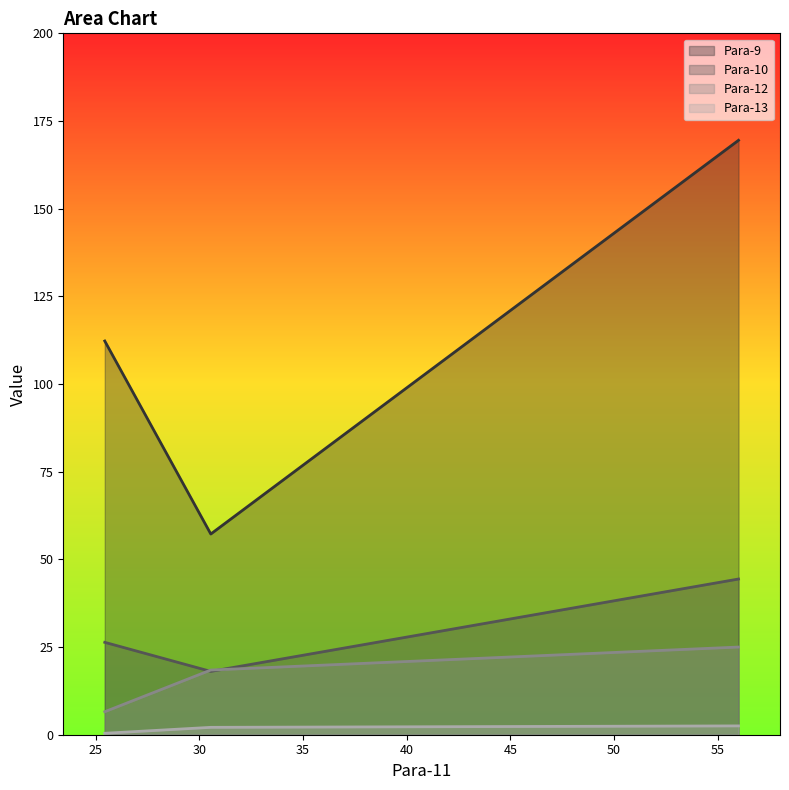

Which series has the largest total across all categories?

Para-9